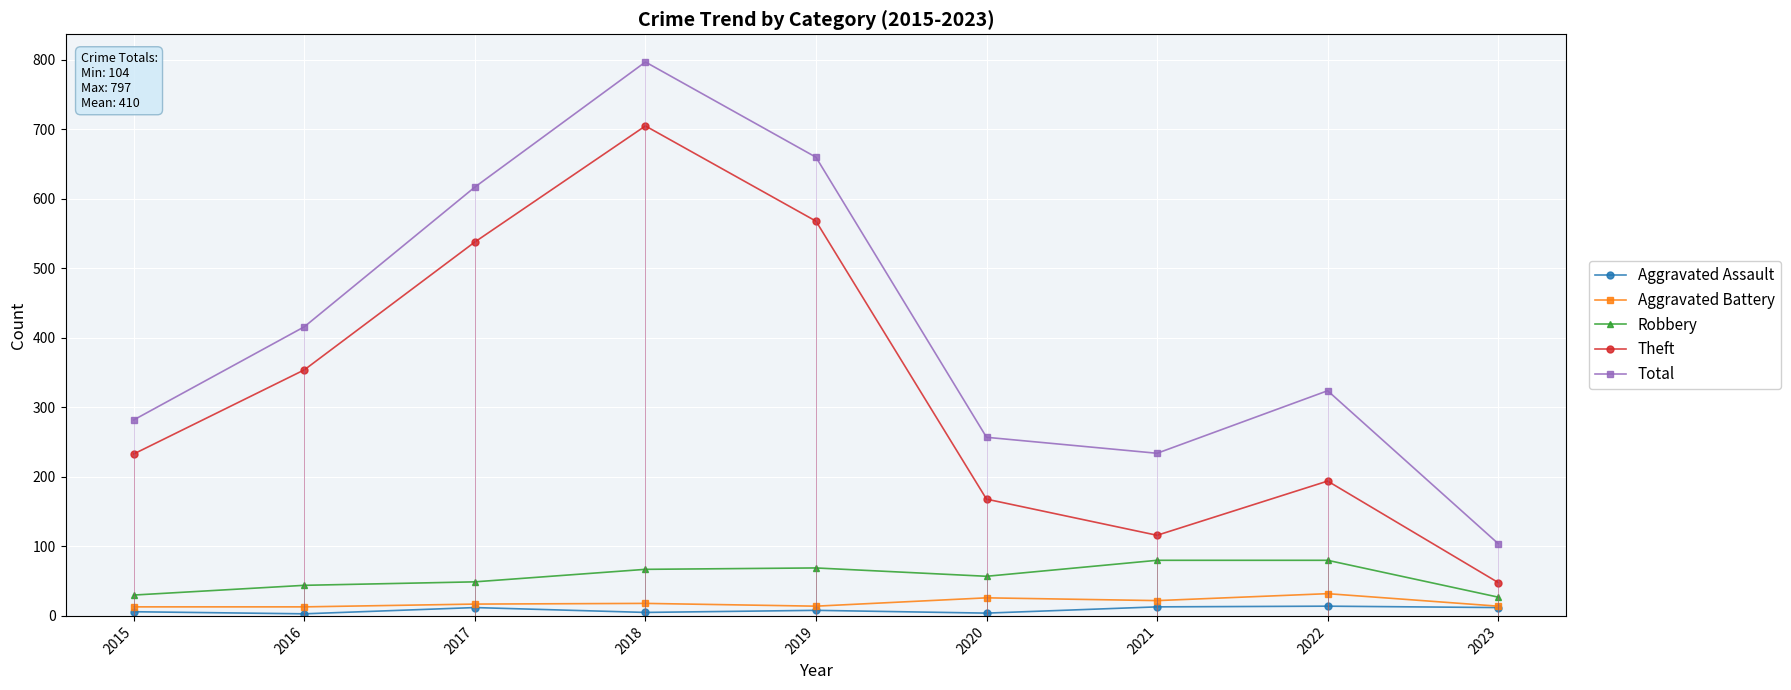

At which label does Aggravated Battery reach its minimum?

2015